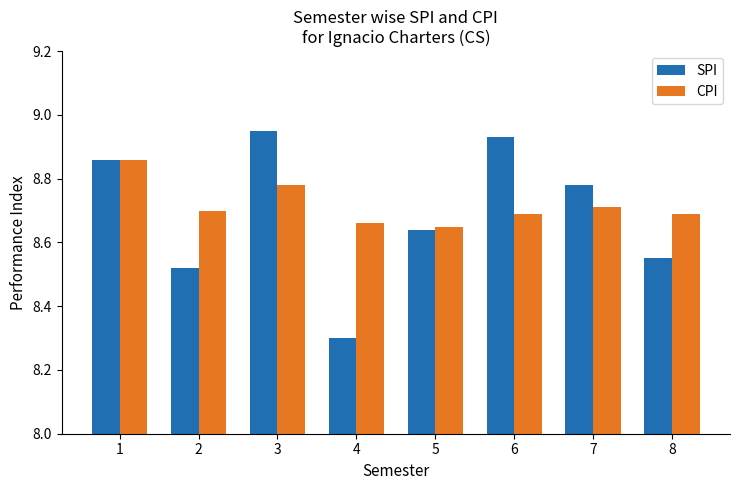

What is the sum of the CPI values at 4 and 1?

17.5